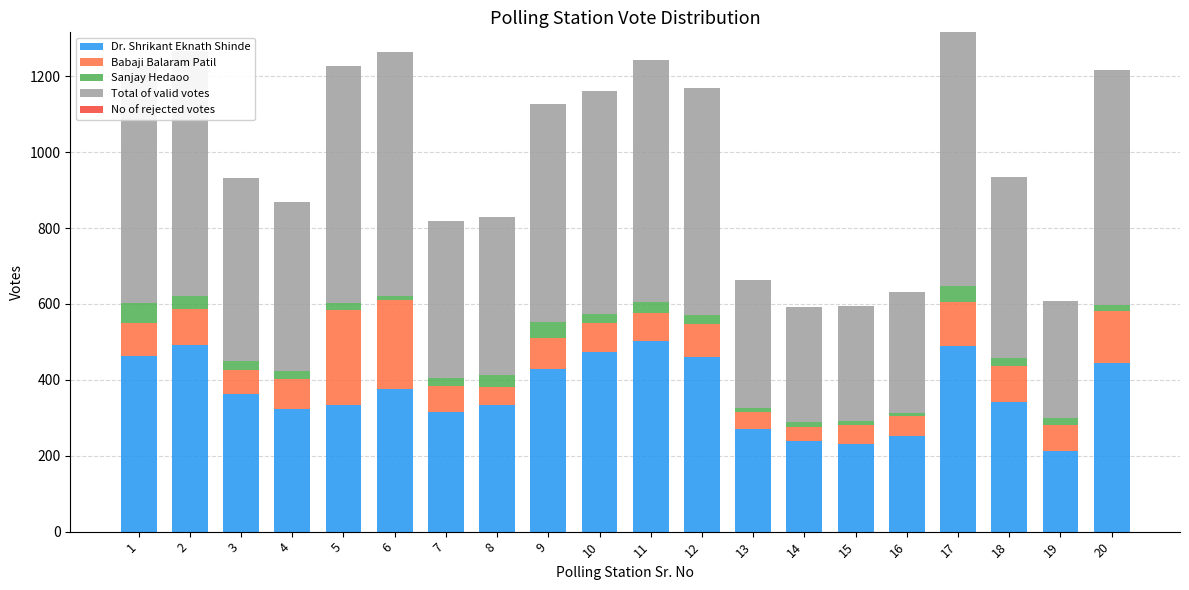

What is the minimum value for Dr. Shrikant Eknath Shinde?

212